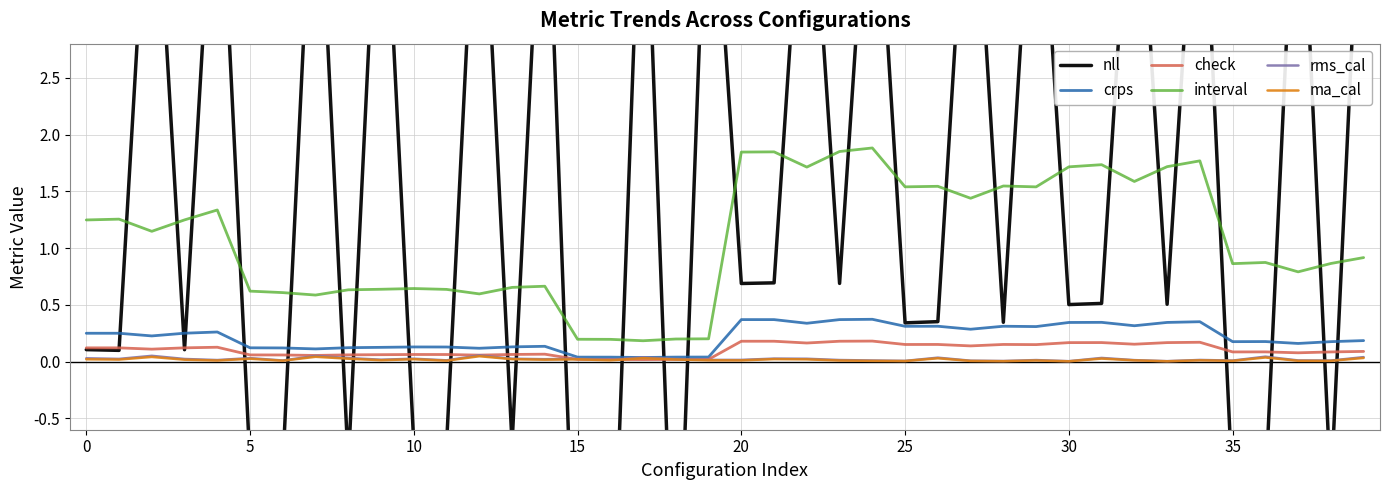

How many interior local valleys does the ma_cal series have?

14